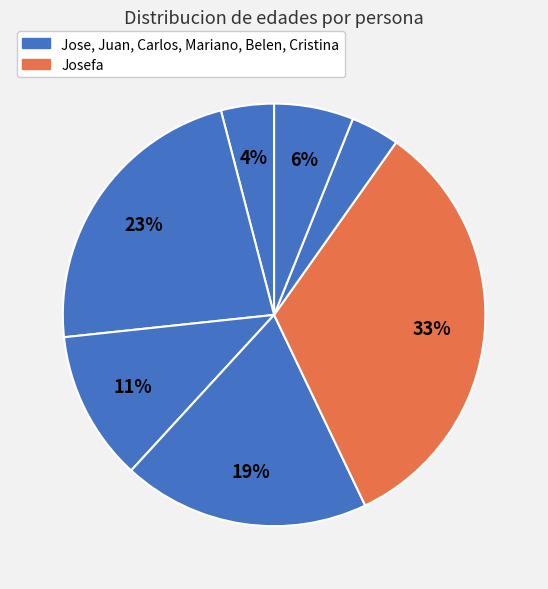

To the nearest percent, what is the difference between the largest and smallest slice percentages?

29%